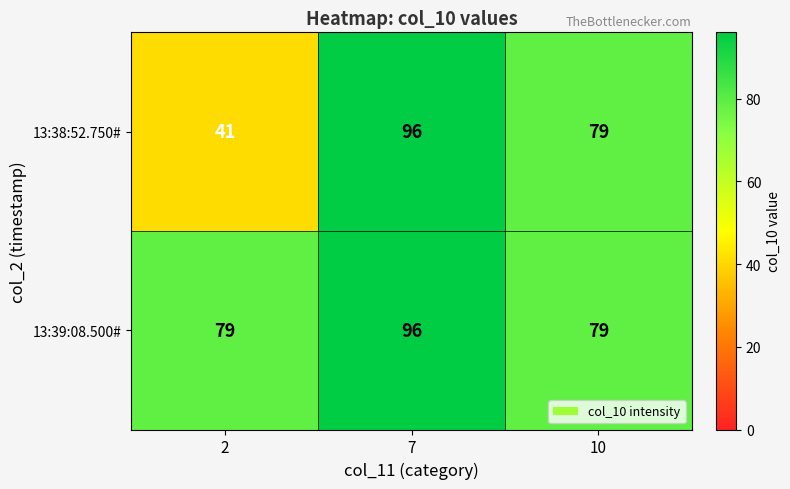

What value does the 13:38:52.750# series have at 7, to the nearest 10?

100